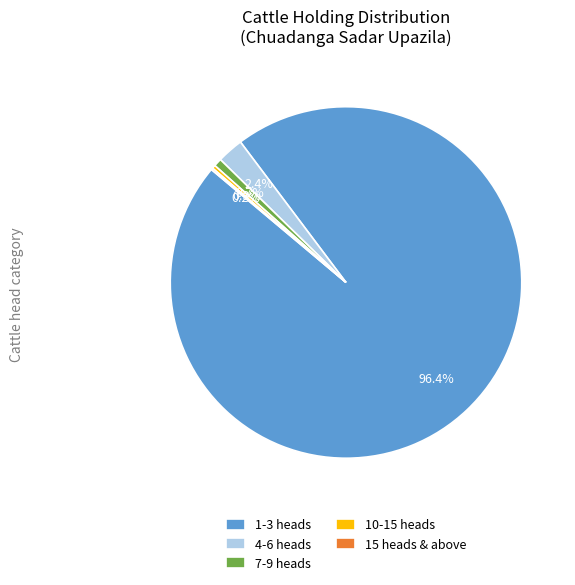

What percentage is NOT represented by 1-3 heads?

3.6%